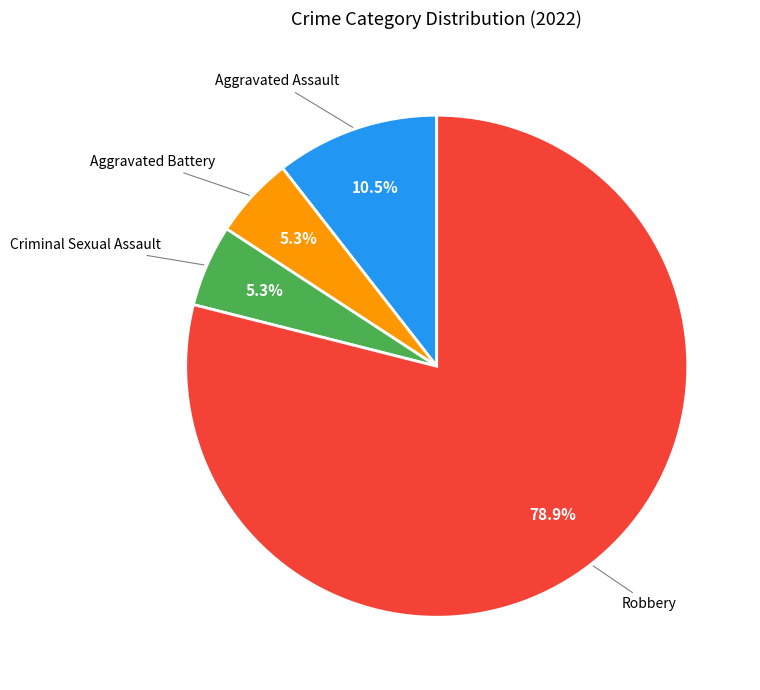

True or false: Criminal Sexual Assault accounts for 1% of the total.

False